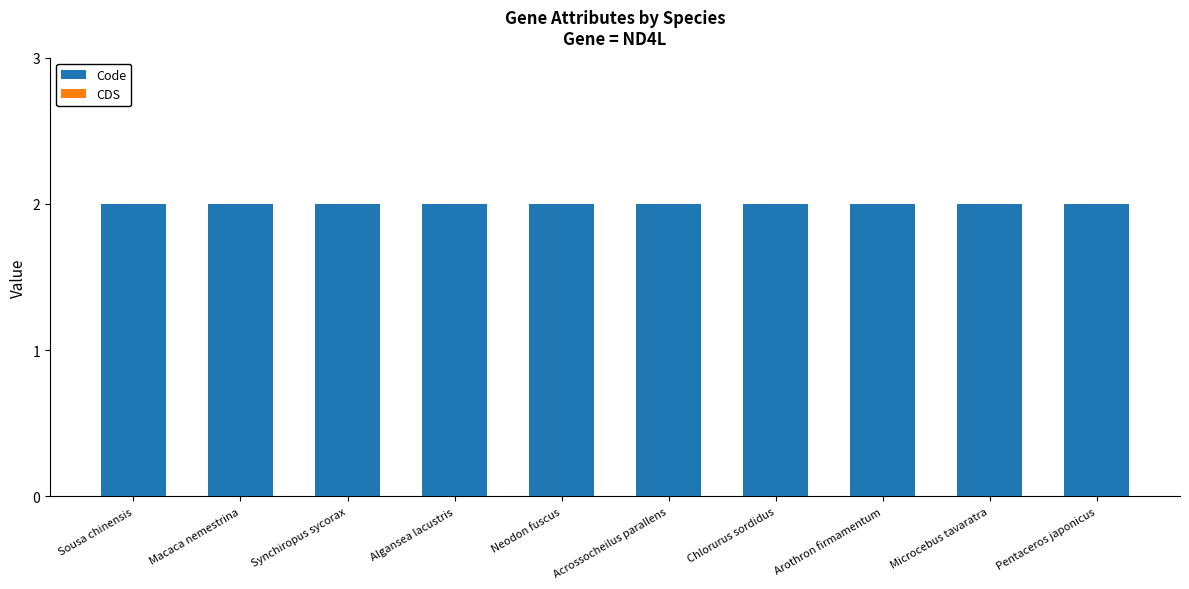

Reading left to right, what are all the values shown in this chart?

Code: 2	2	2	2	2	2	2	2	2	2
CDS: 0	0	0	0	0	0	0	0	0	0